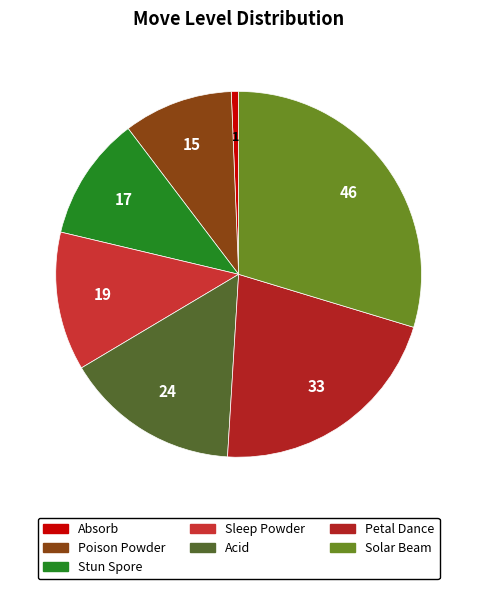

How many segments does this pie chart have?

7